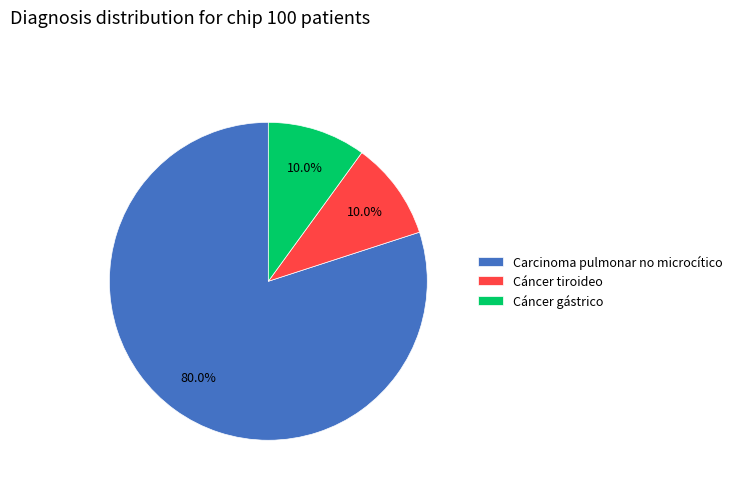

How many segments does this pie chart have?

3